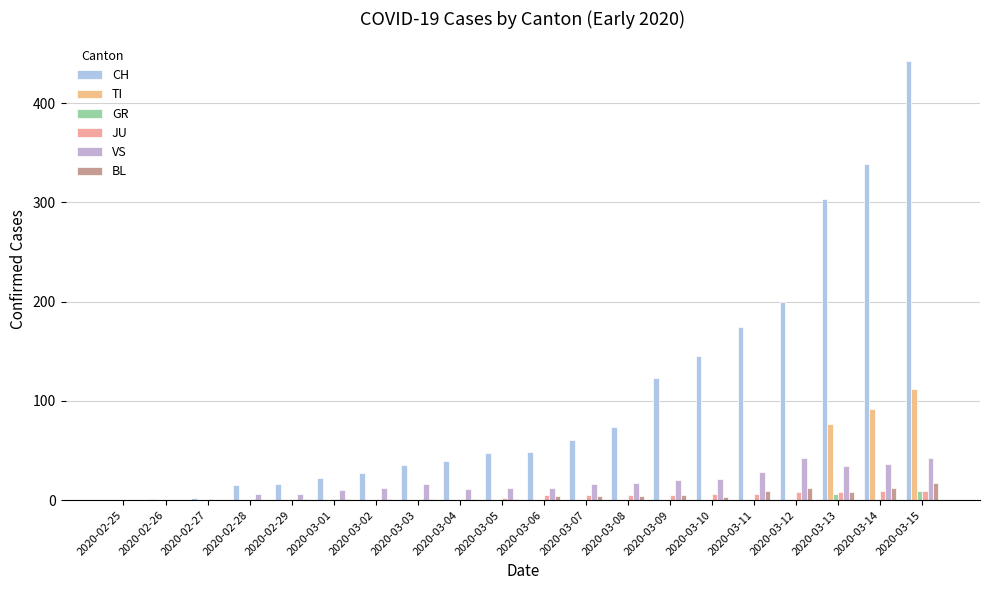

Are the bars grouped side by side (vs. stacked)?

Yes